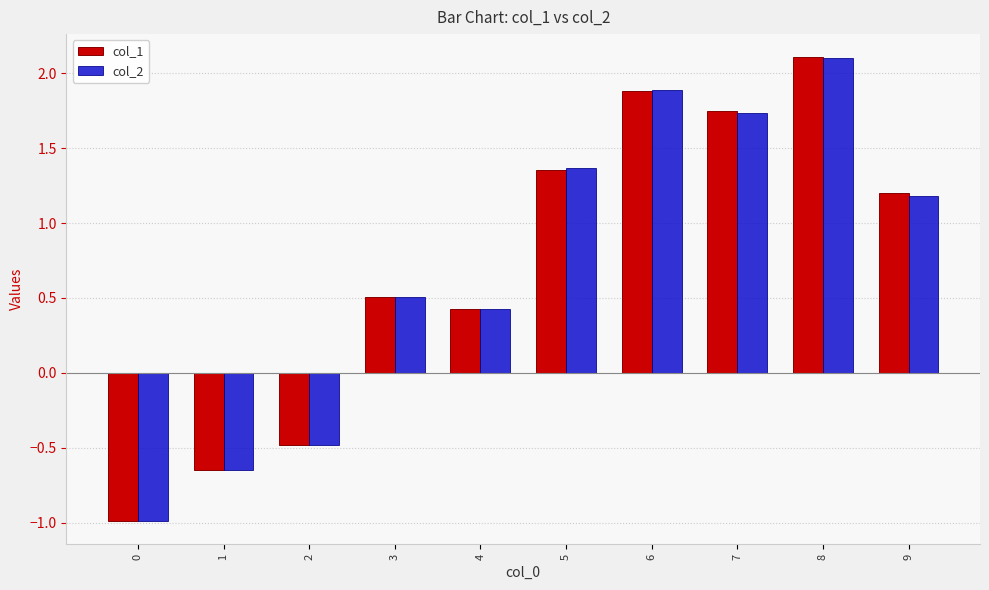

What is the maximum value shown in the chart?

2.1